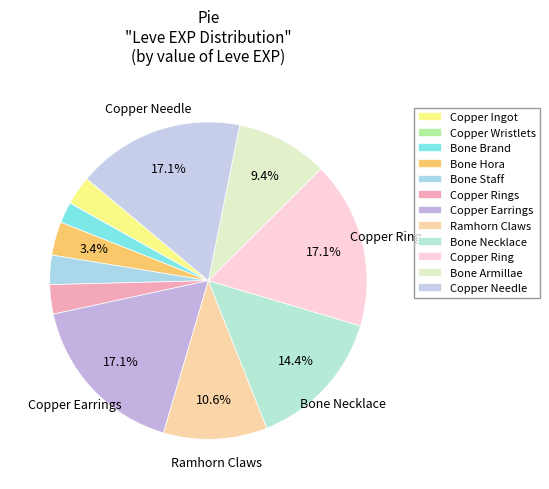

Does Bone Brand account for over 50% of the chart?

No